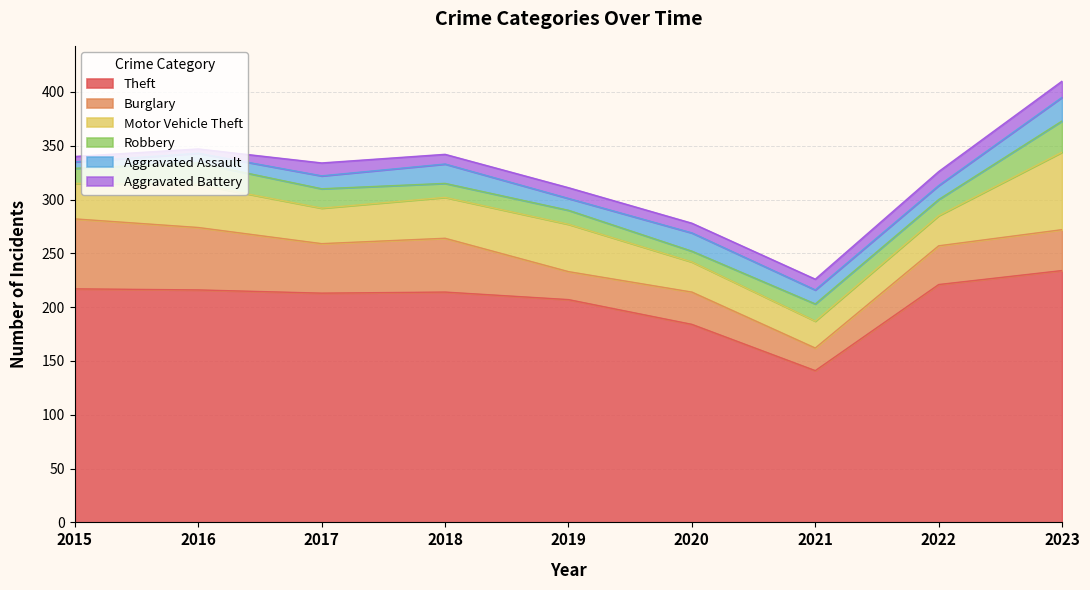

Reading left to right, transcribe all the data shown in this chart.

Theft: 217	216	213	214	207	184	141	221	234
Burglary: 65	58	46	50	26	30	21	36	38
Motor Vehicle Theft: 33	40	33	38	44	28	25	28	72
Robbery: 14	20	18	13	13	10	16	15	29
Aggravated Assault: 6	9	12	18	11	17	13	13	22
Aggravated Battery: 5	4	12	9	10	9	10	13	15